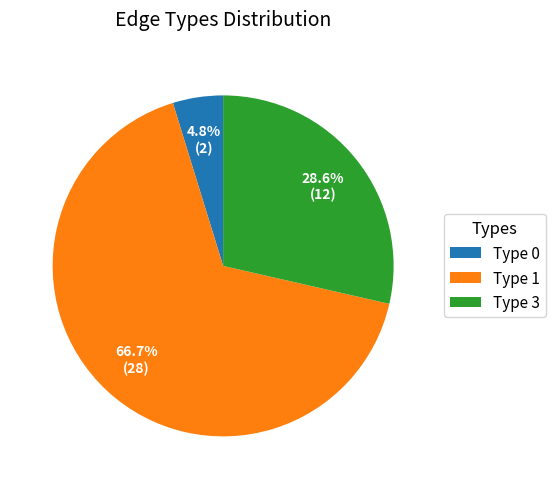

Does Type 3 represent more than half of the total?

No